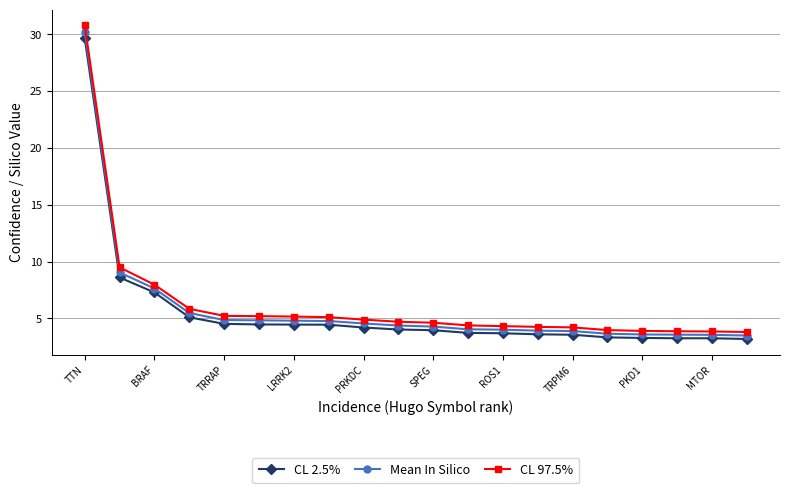

What is the maximum value for CL 2.5%?

29.6